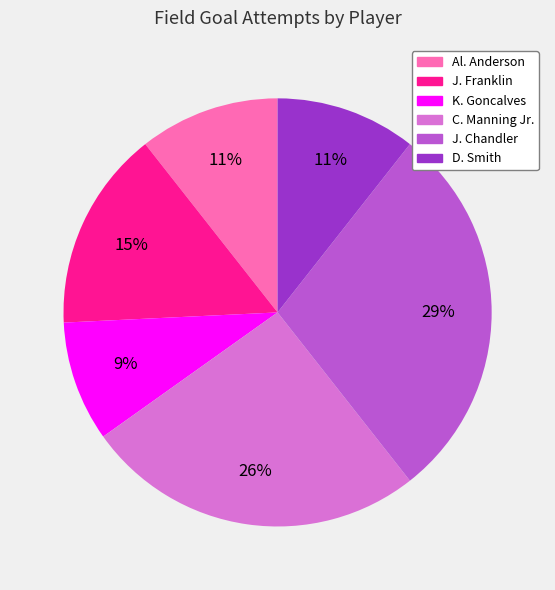

Does any single category account for the majority?

No